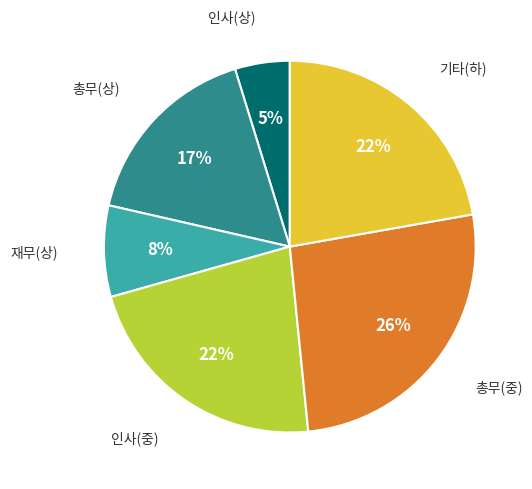

How many segments does this pie chart have?

6